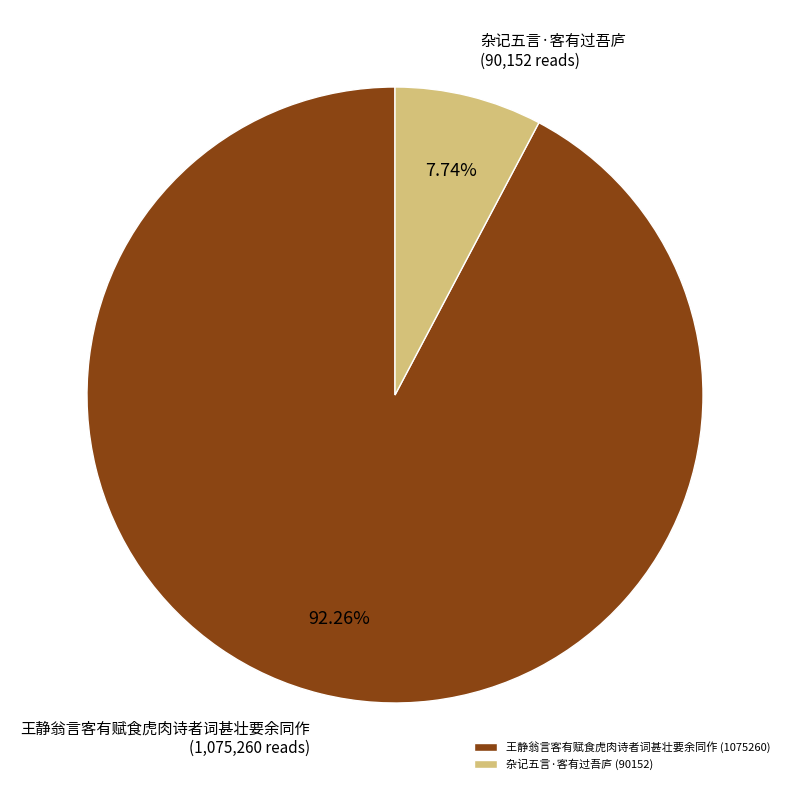

True or false: 杂记五言·客有过吾庐 accounts for 1% of the total.

False